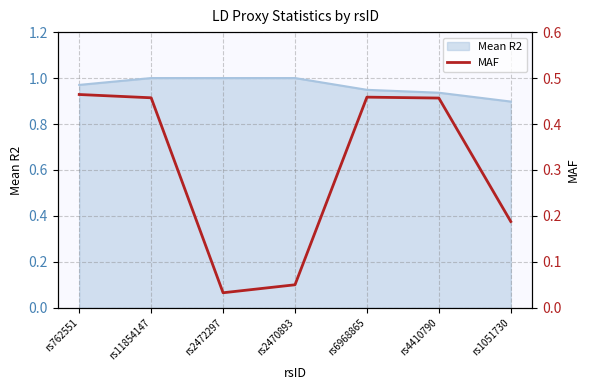

Where is Mean R2 nearest to the value 0?

rs1051730